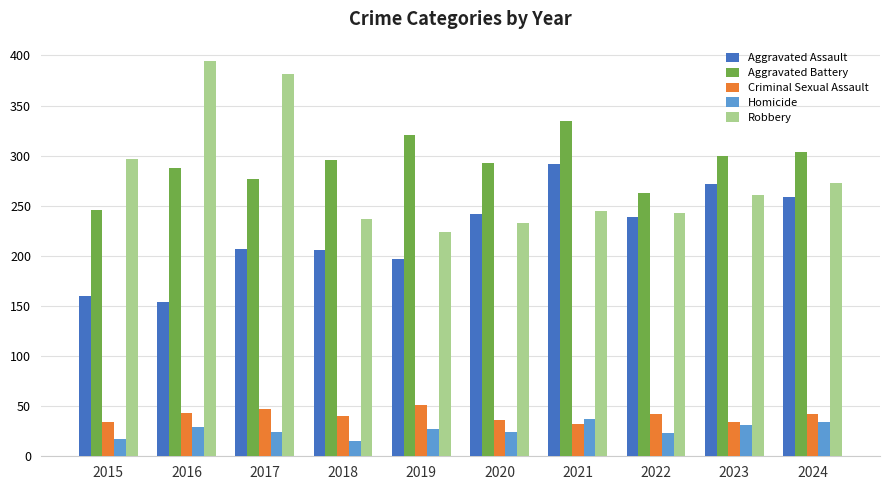

How many categories are shown in the chart?

10